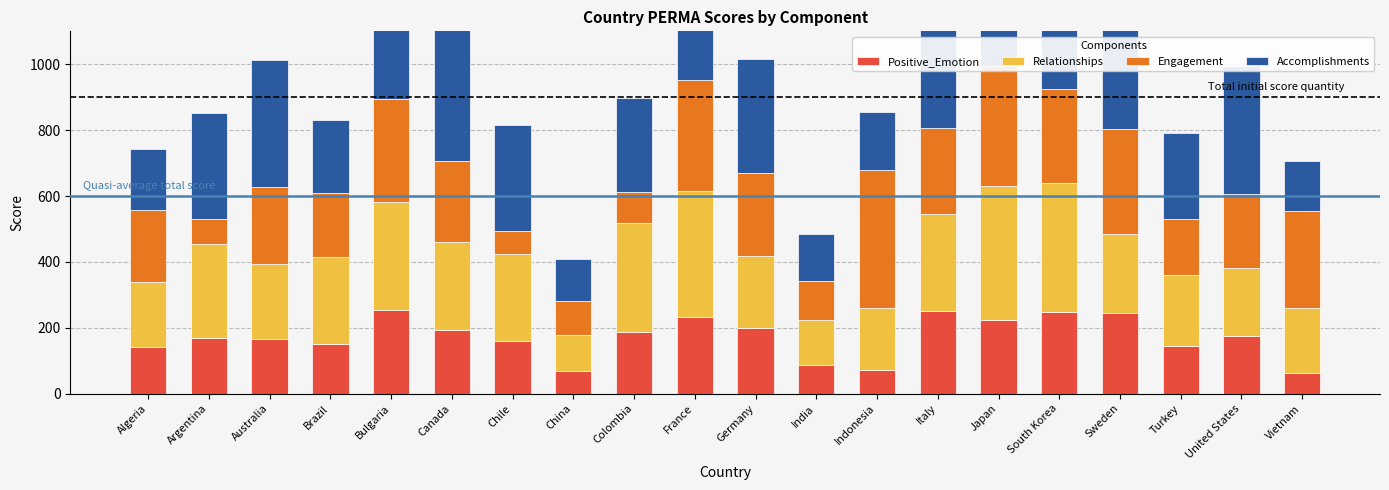

What is the difference between the maximum and minimum values in the Accomplishments series?

380